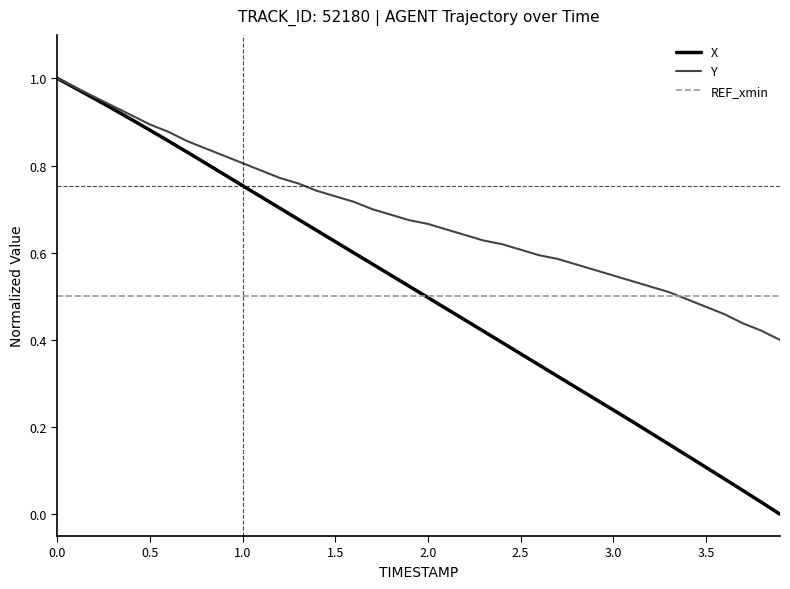

What are all the series names shown in the legend?

X, Y, REF_xmin